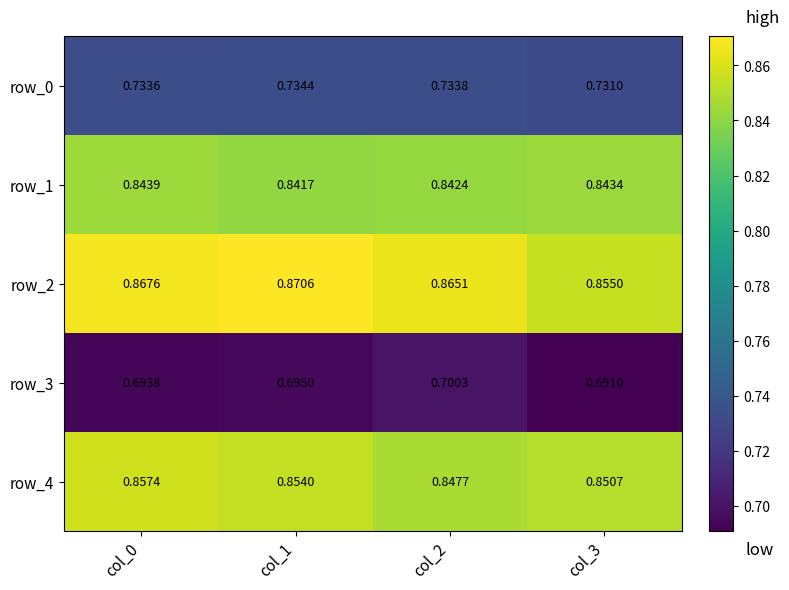

At col_2, list the series in order from smallest to largest.

row_3, row_0, row_1, row_4, row_2